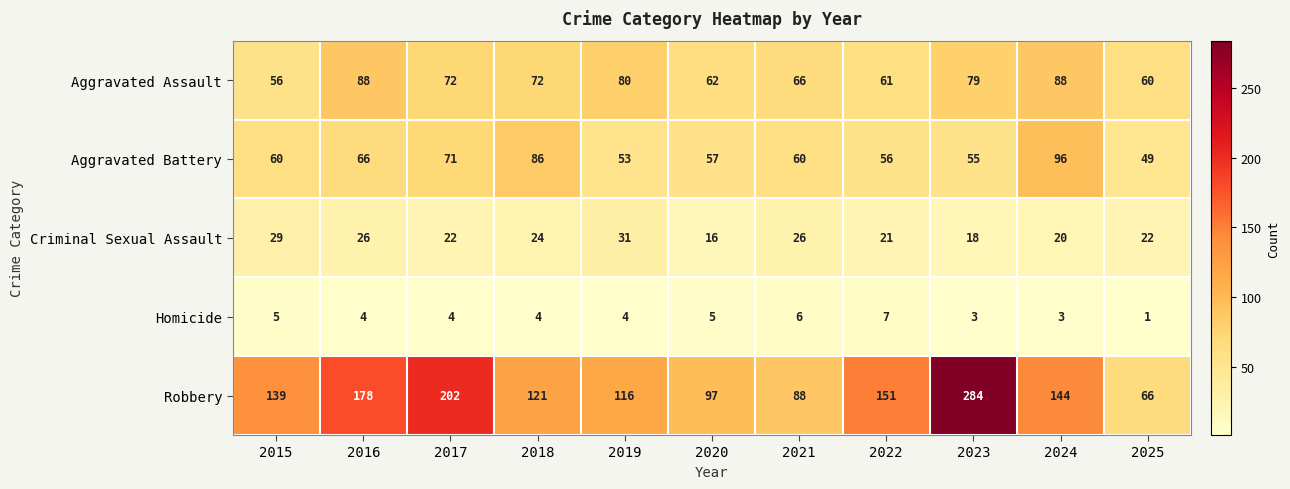

What is the smallest value displayed?

1